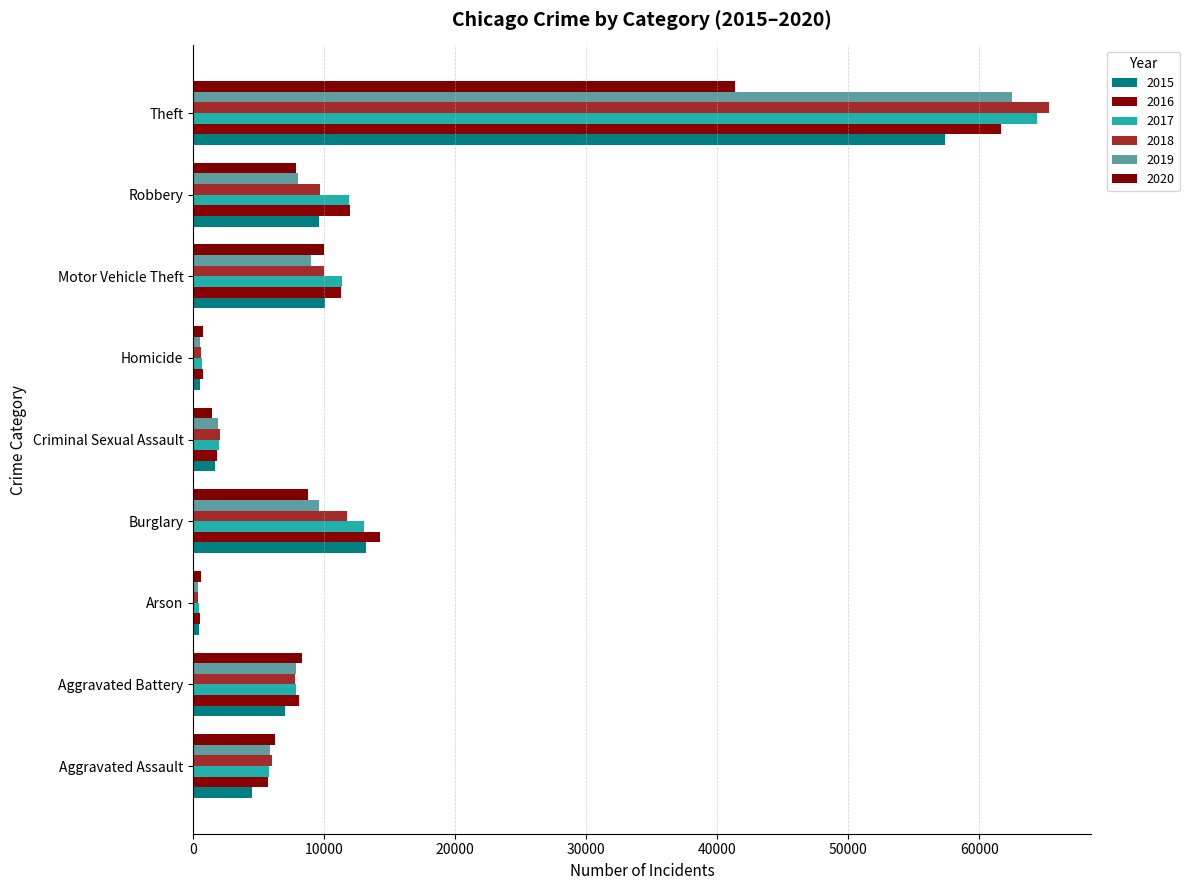

How many categories are shown in the chart?

9